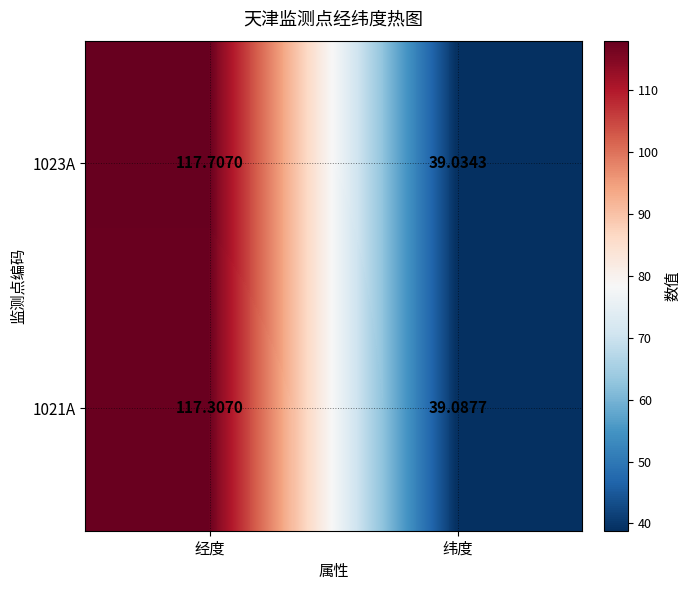

At which label does 1021A reach its peak?

经度